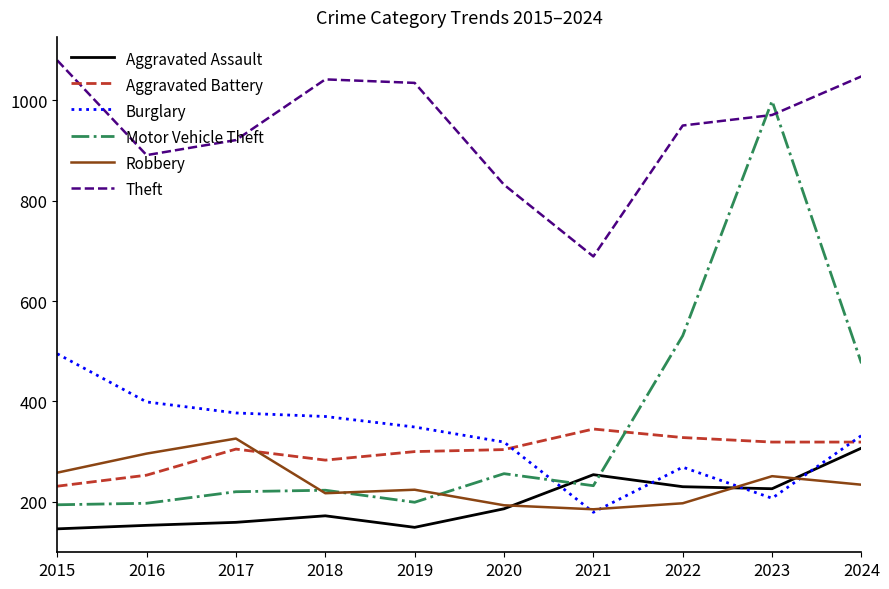

What are all the series names shown in the legend?

Aggravated Assault, Aggravated Battery, Burglary, Motor Vehicle Theft, Robbery, Theft